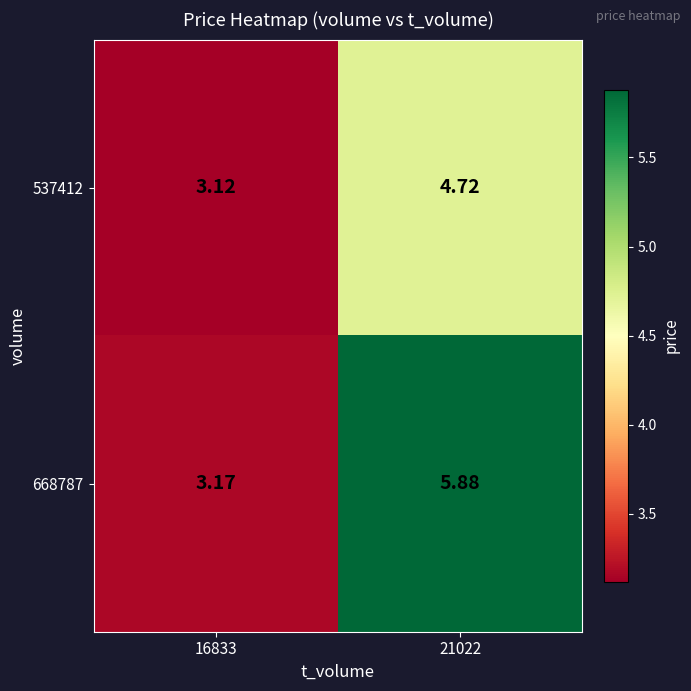

How many series are shown in this chart?

2